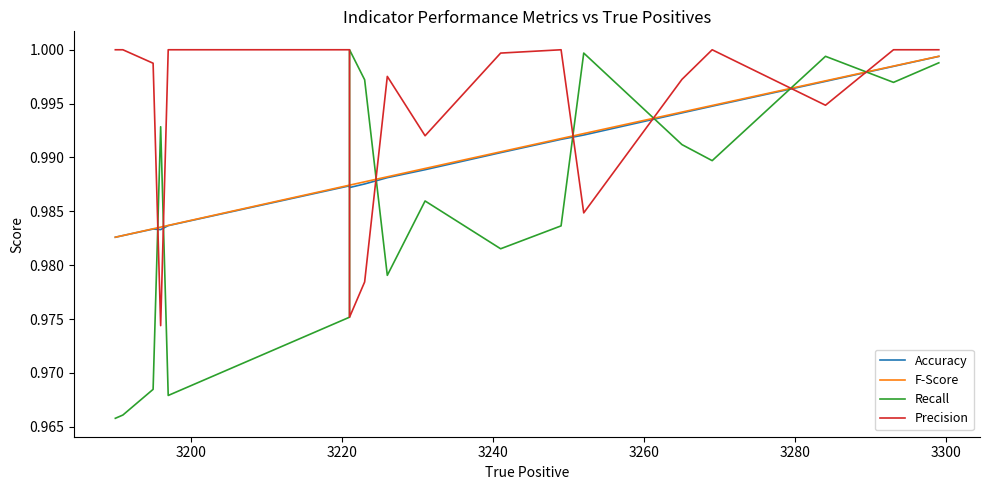

What are all the series names shown in the legend?

Accuracy, F-Score, Recall, Precision